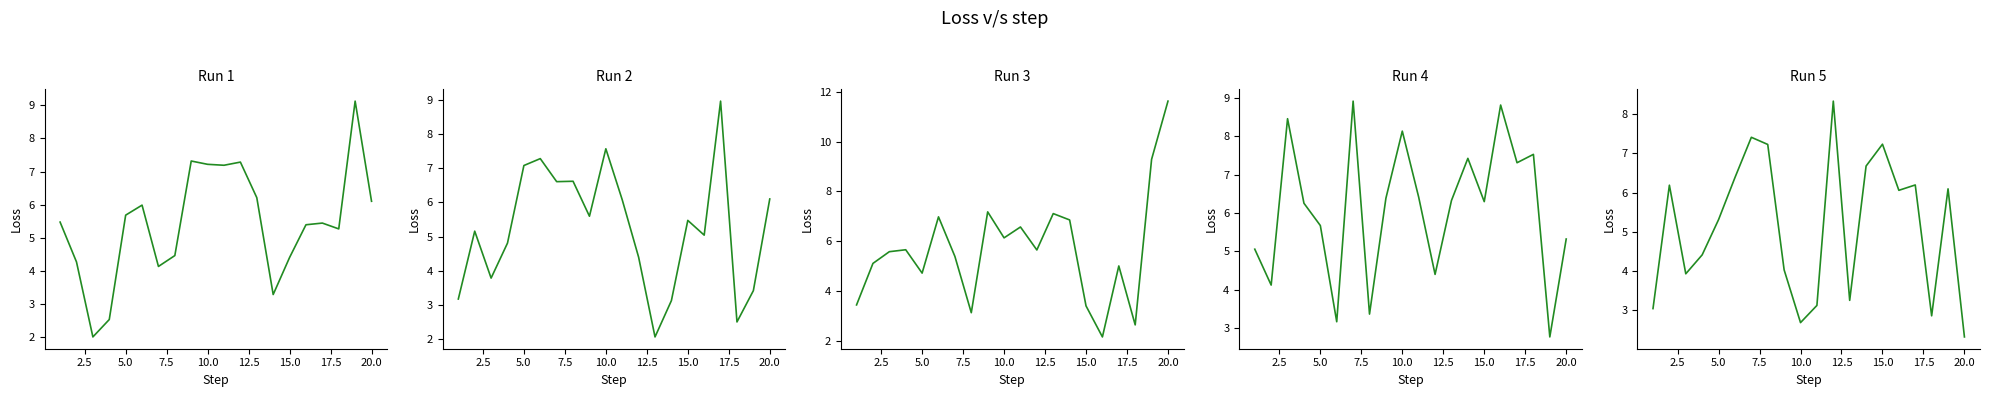

The Run 4 series shows 15.0 at 15. True or false?

False